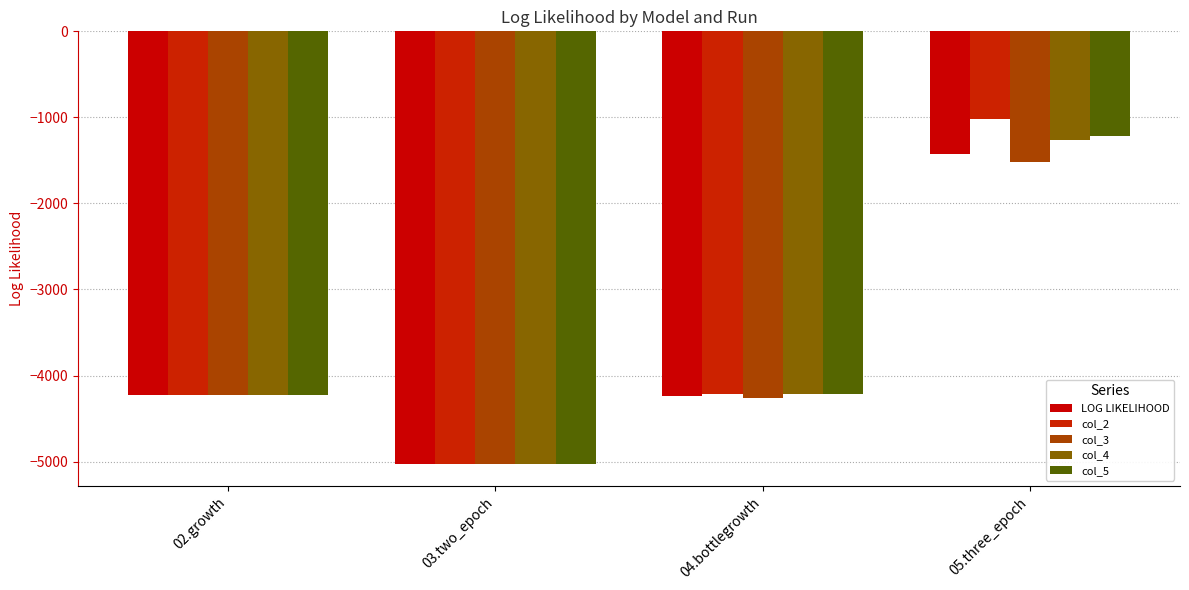

How many values in the col_5 series are below -4218?

3